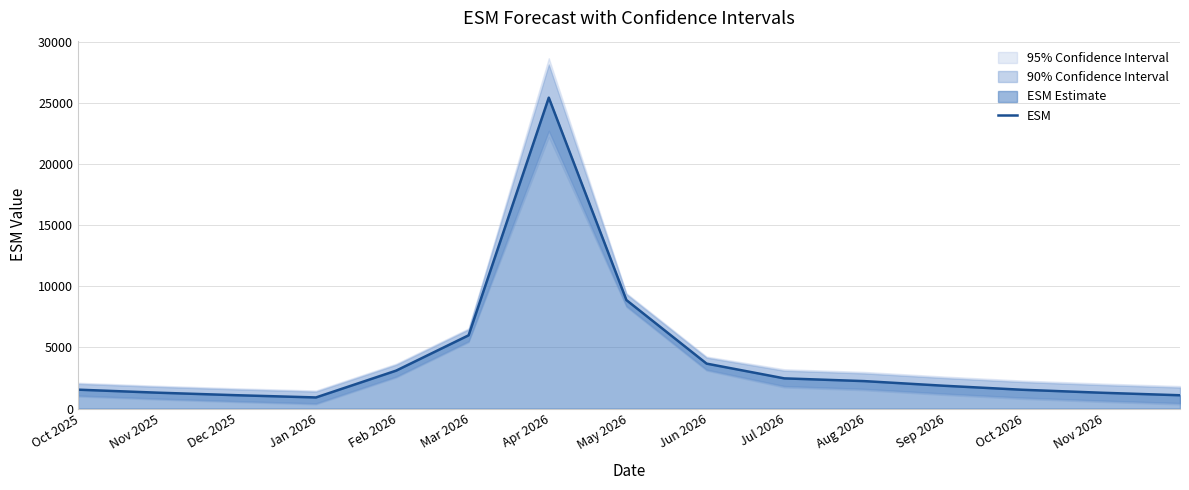

How many interior local valleys (lower than both neighbors) does the data have?

1